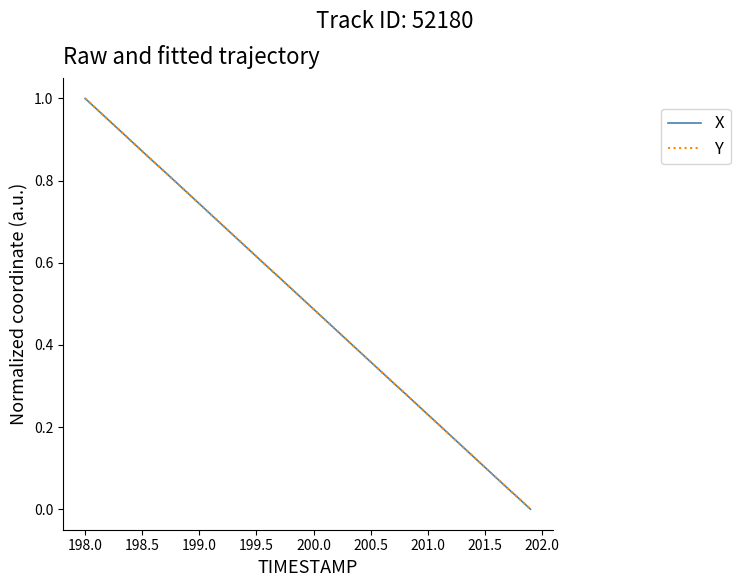

How many lines are shown in the chart?

2